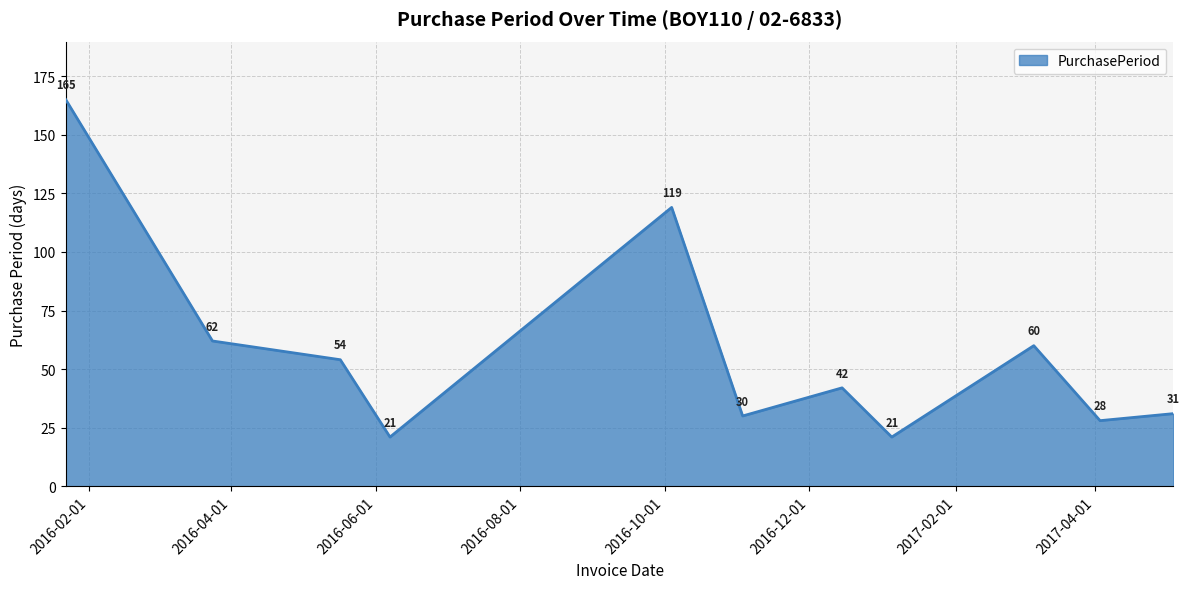

How many lines are shown in the chart?

1